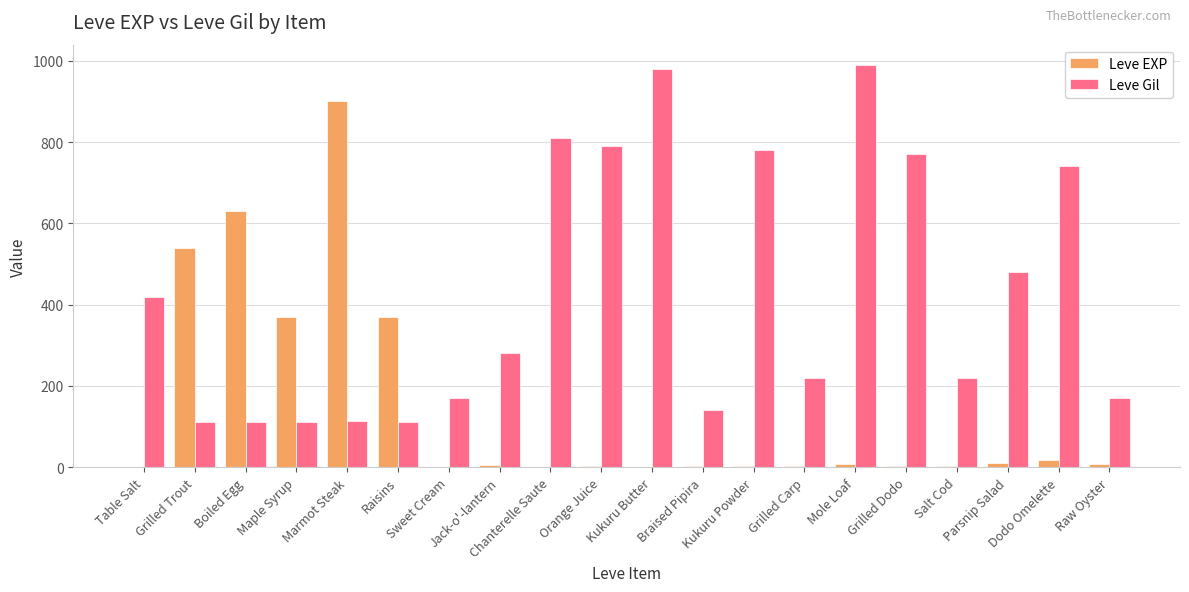

Which series has the largest total across all categories?

Leve Gil